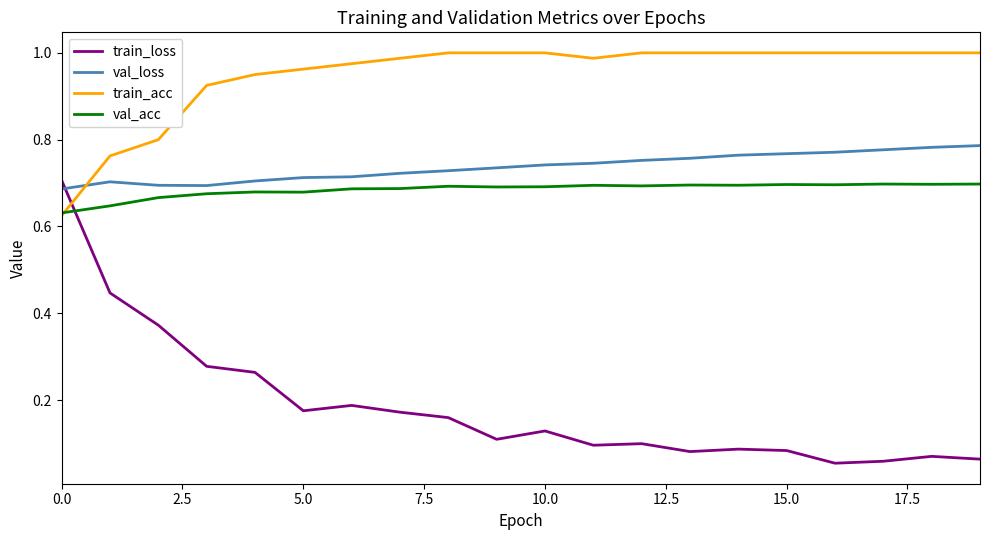

Which series has the largest total across all categories?

train_acc